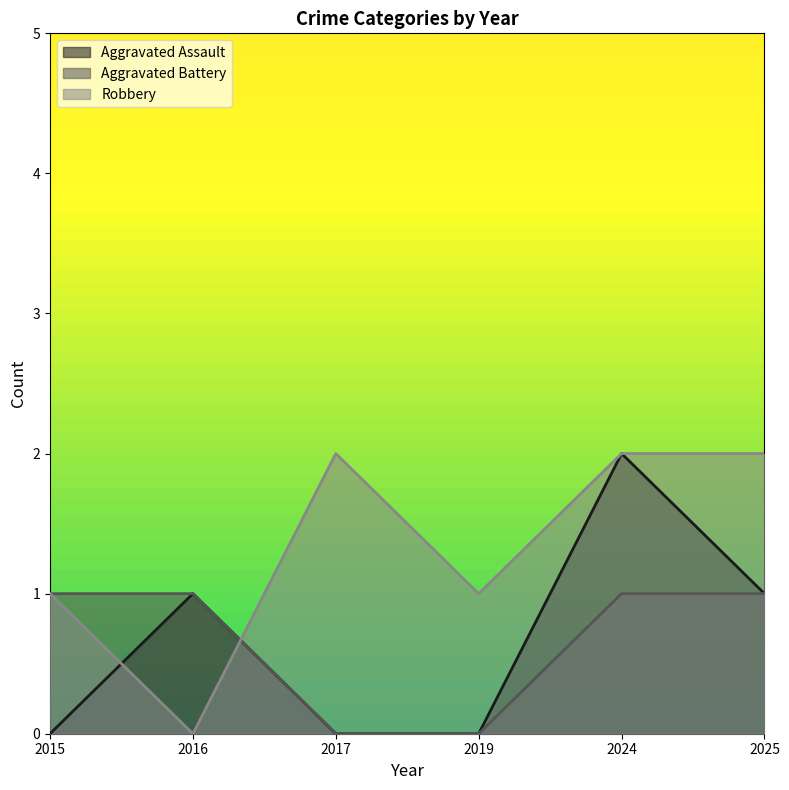

At how many categories does at least one series exceed 0?

6